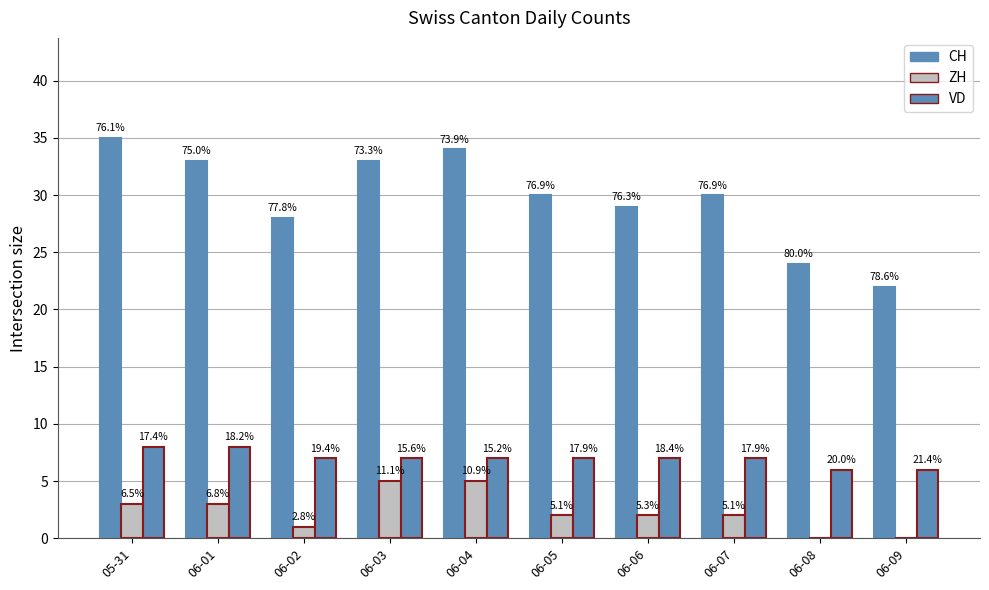

List the labels in order of VD value, smallest first.

06-08, 06-09, 06-02, 06-03, 06-04, 06-05, 06-06, 06-07, 05-31, 06-01